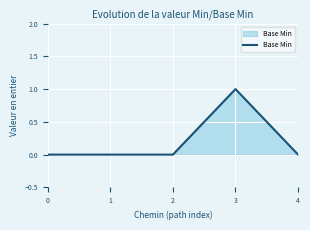

Which category has the highest value across all series?

3